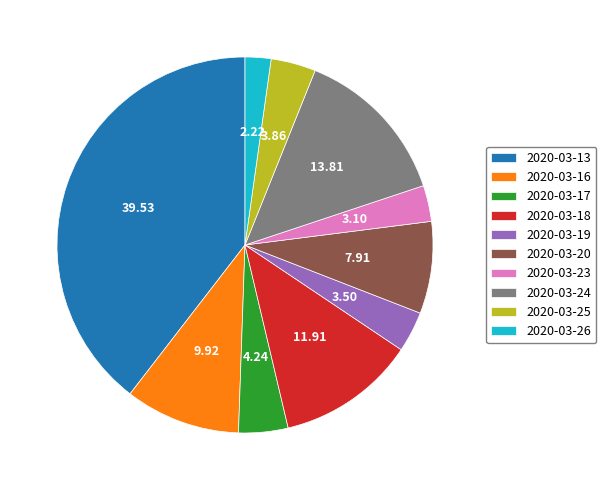

The 2020-03-23 slice represents 17% of the pie. True or false?

False